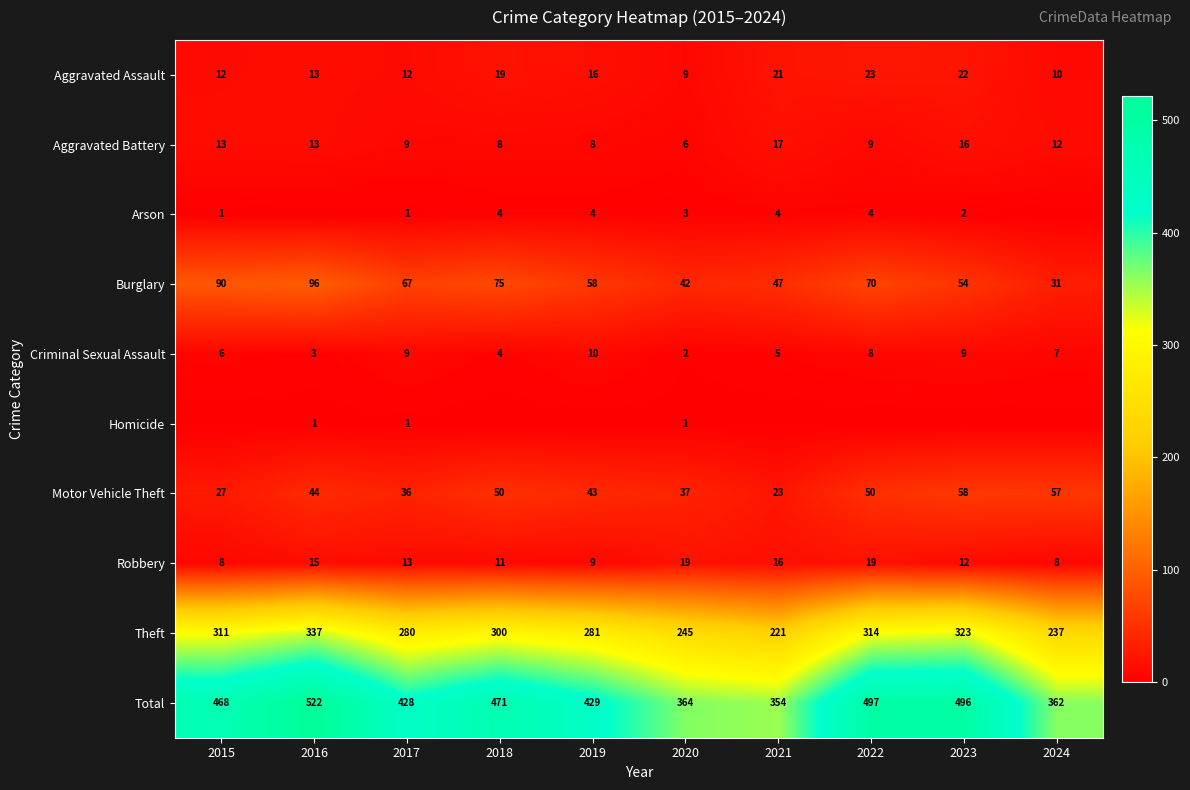

How many data points does each series have?

10